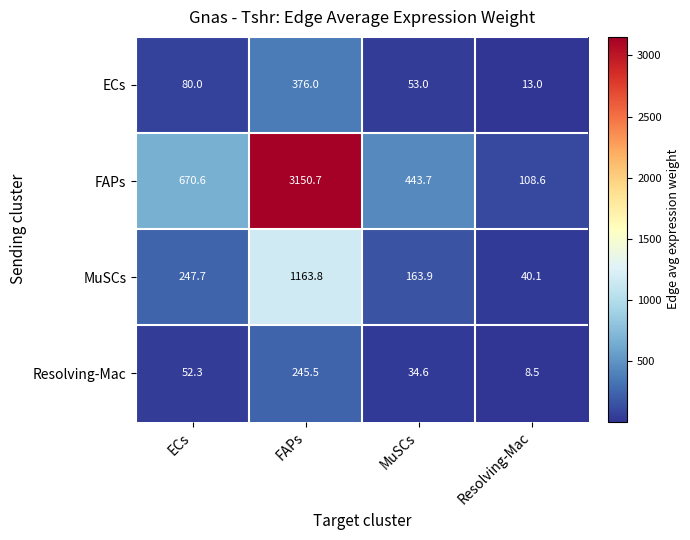

What is the smallest value displayed?

8.5